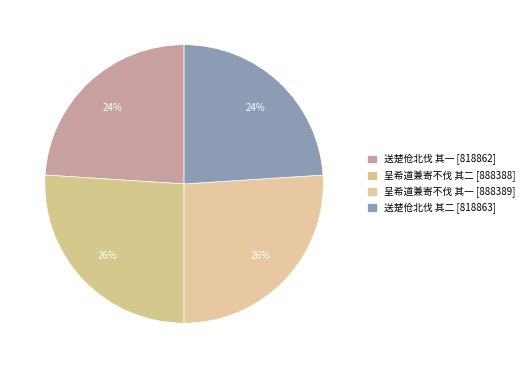

What percentage do 呈希道兼寄不伐 其二 and 呈希道兼寄不伐 其一 together represent?

52.0%